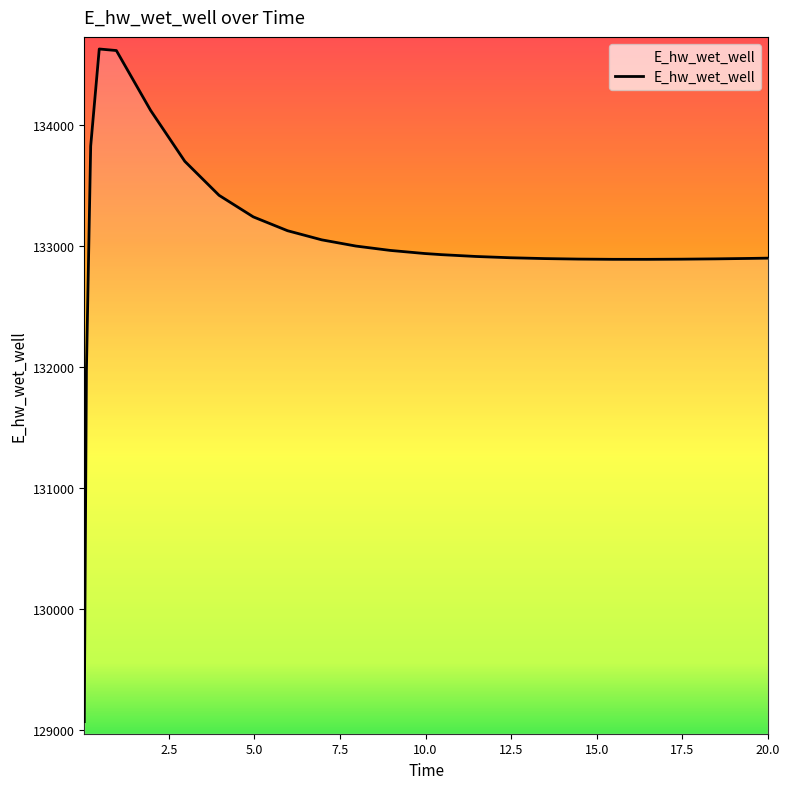

What is the maximum value shown in the chart?

134627.5